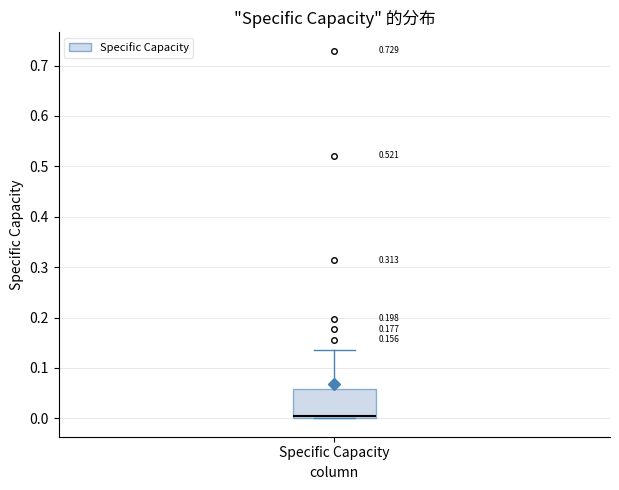

Where does the upper whisker of the box for Specific Capacity end on the y-axis? The values are not printed on the chart, so give them approximately, as read against the axis.

0.14